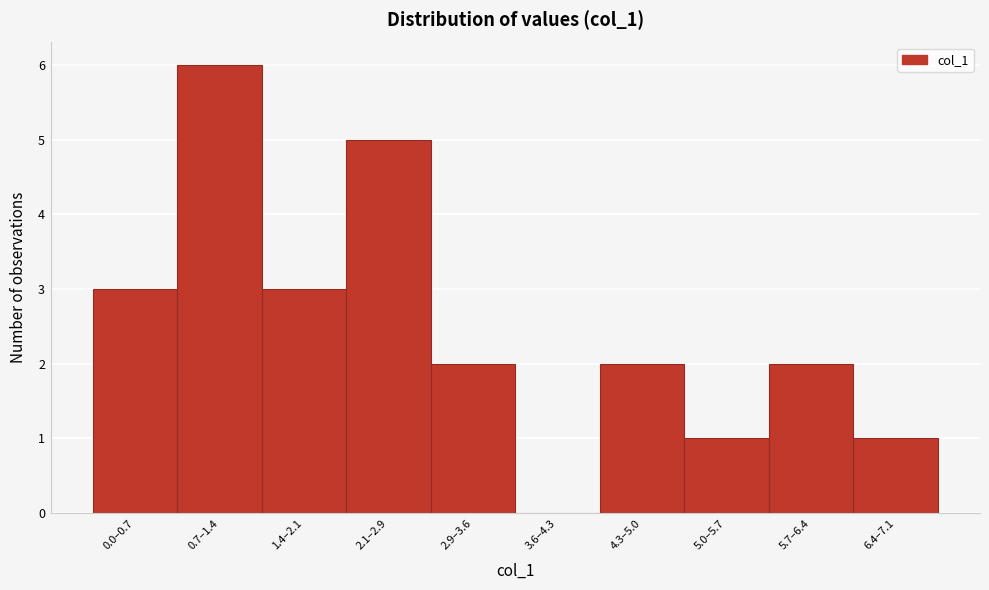

Reading right to left, what are all the values shown in this chart?

6.4–7.1=1	5.7–6.4=2	5.0–5.7=1	4.3–5.0=2	3.6–4.3=0	2.9–3.6=2	2.1–2.9=5	1.4–2.1=3	0.7–1.4=6	0.0–0.7=3